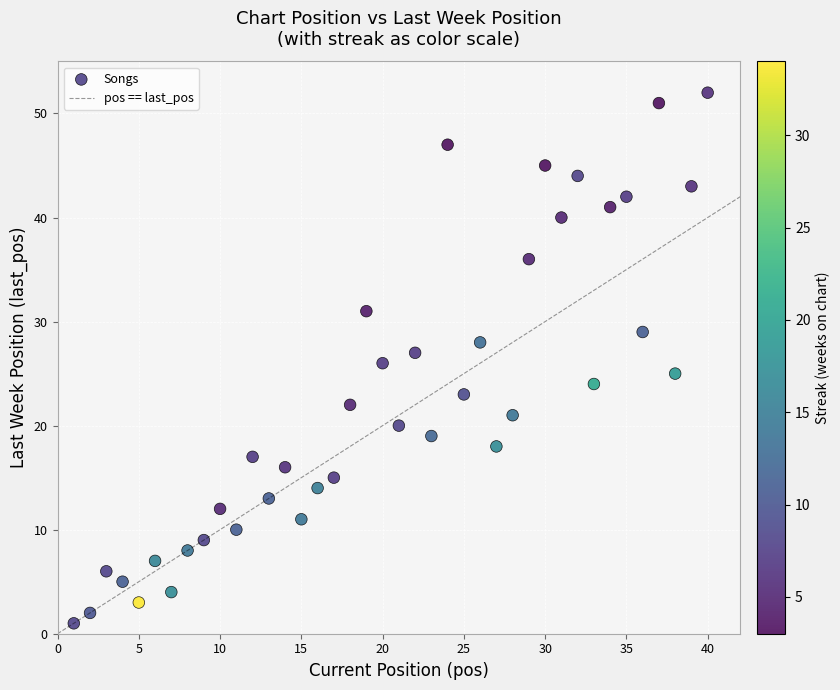

What is the range of Y values (max minus min)?

51